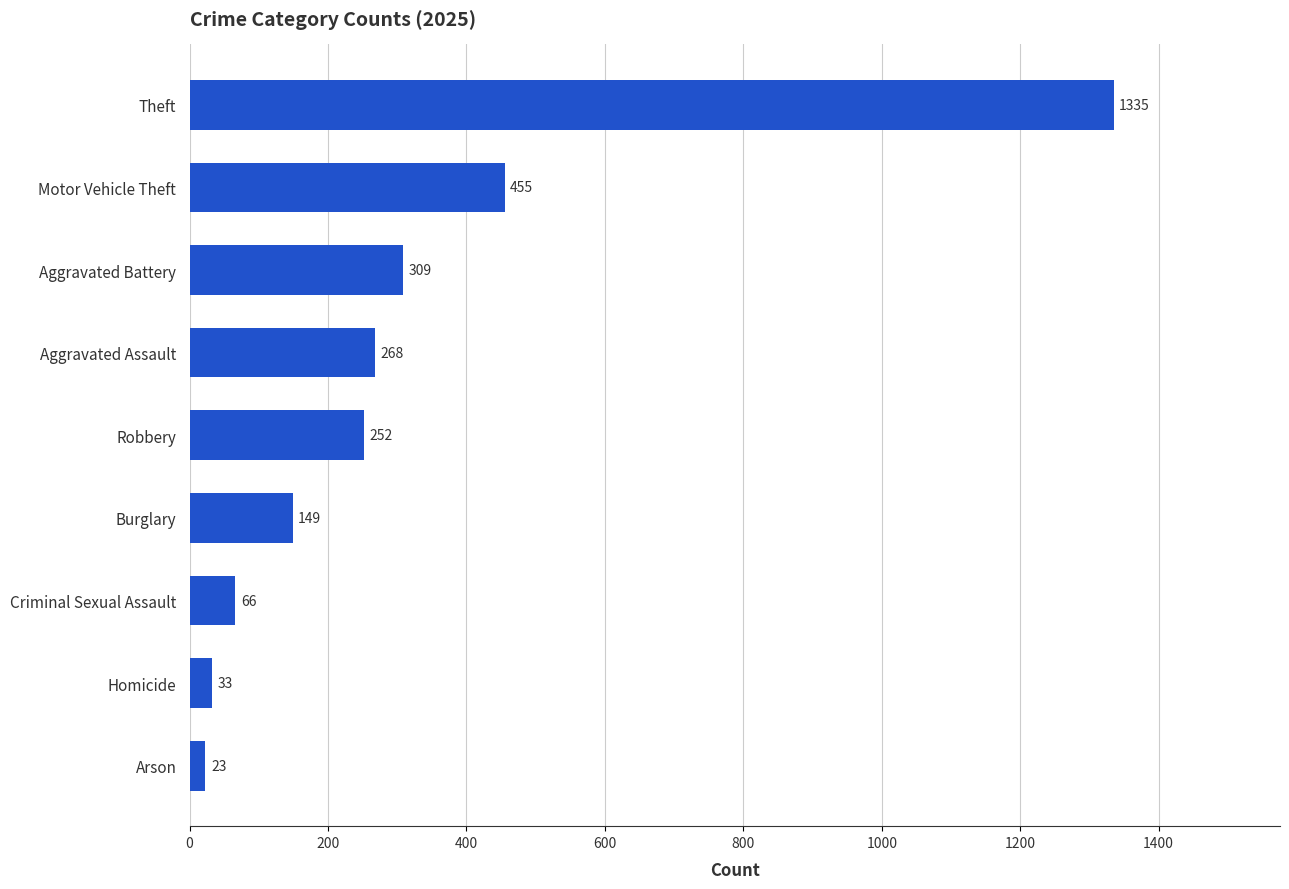

Rank the categories by value from lowest to highest.

Arson, Homicide, Criminal Sexual Assault, Burglary, Robbery, Aggravated Assault, Aggravated Battery, Motor Vehicle Theft, Theft